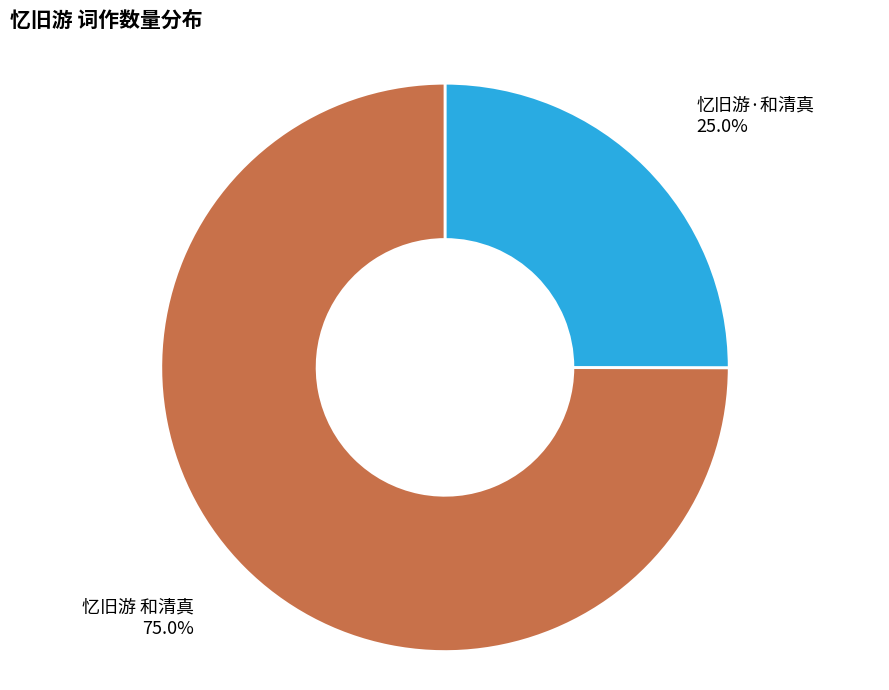

Is there a majority slice in this chart?

Yes